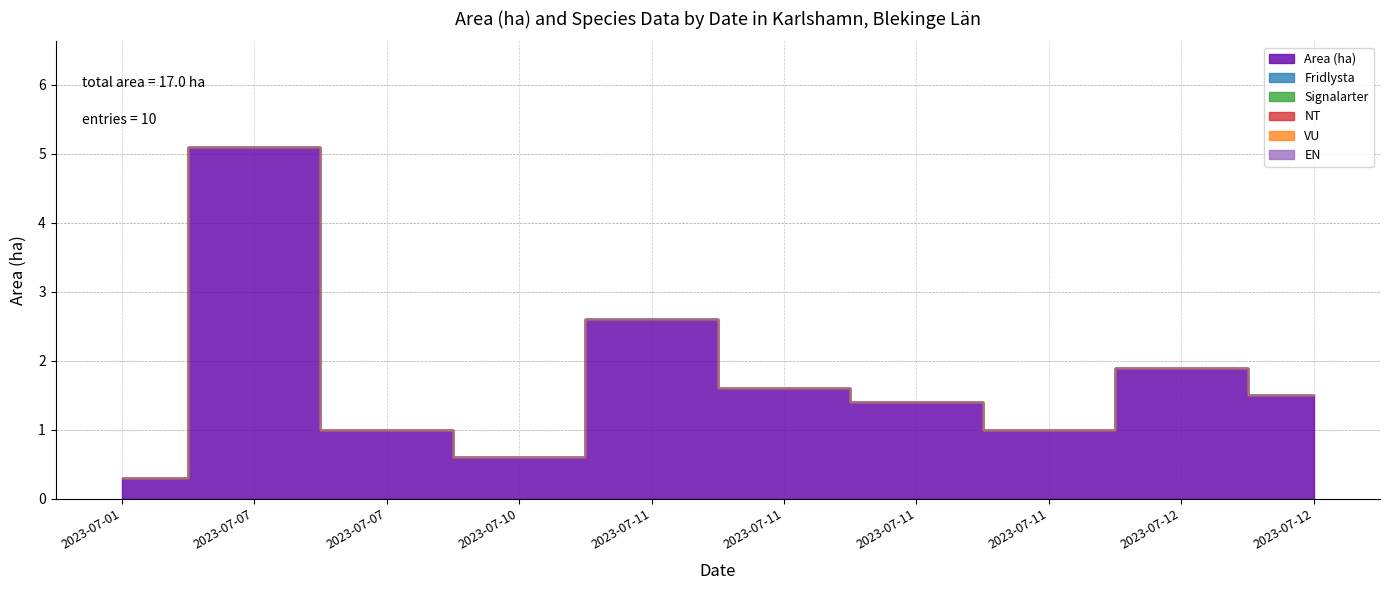

At how many categories does at least one series exceed 1?

6